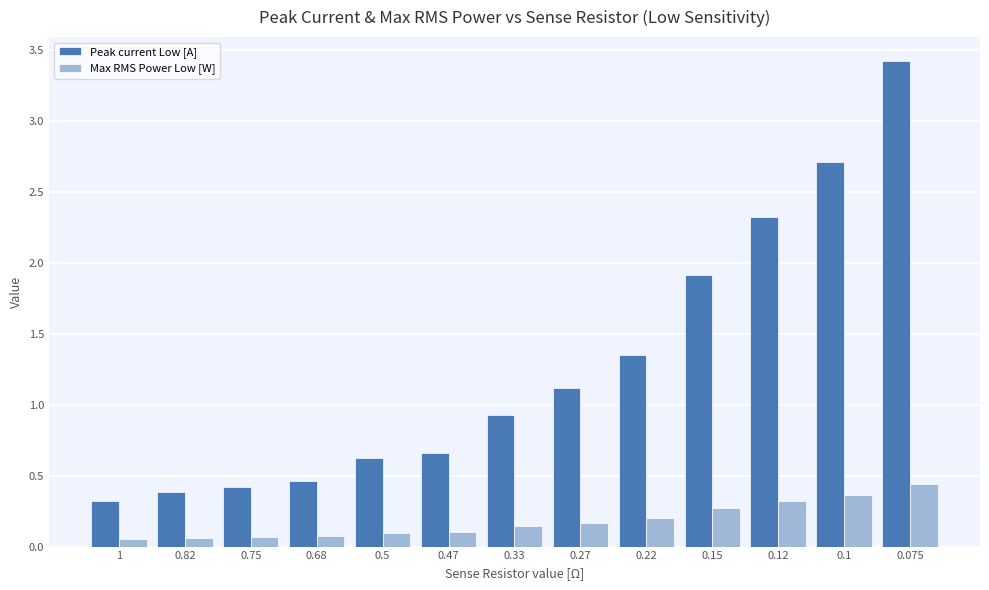

What is the total value across all series at 0.27?

1.3